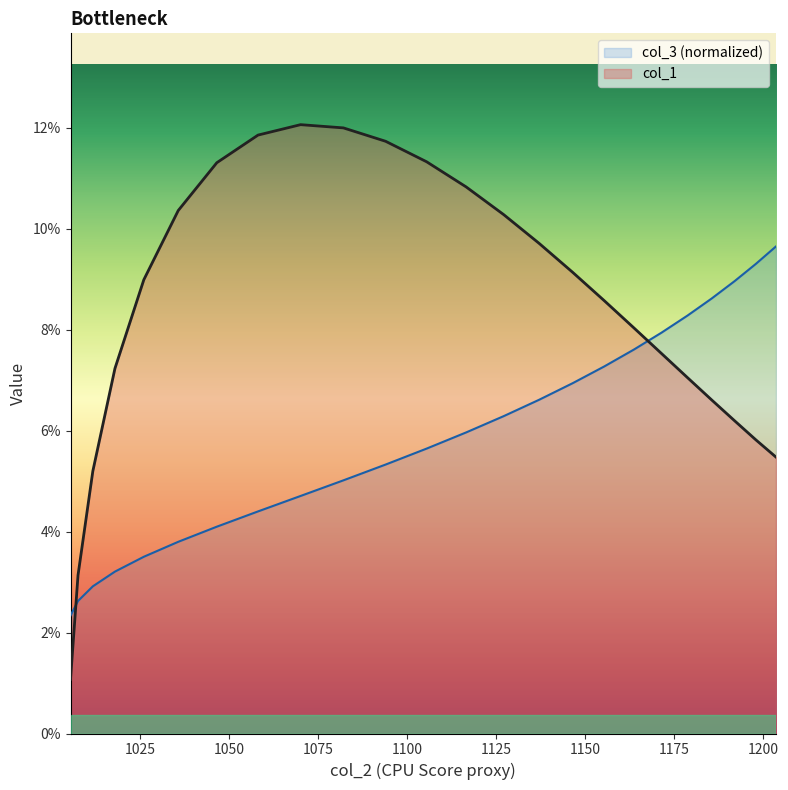

What are all the series names shown in the legend?

col_3 (normalized), col_1